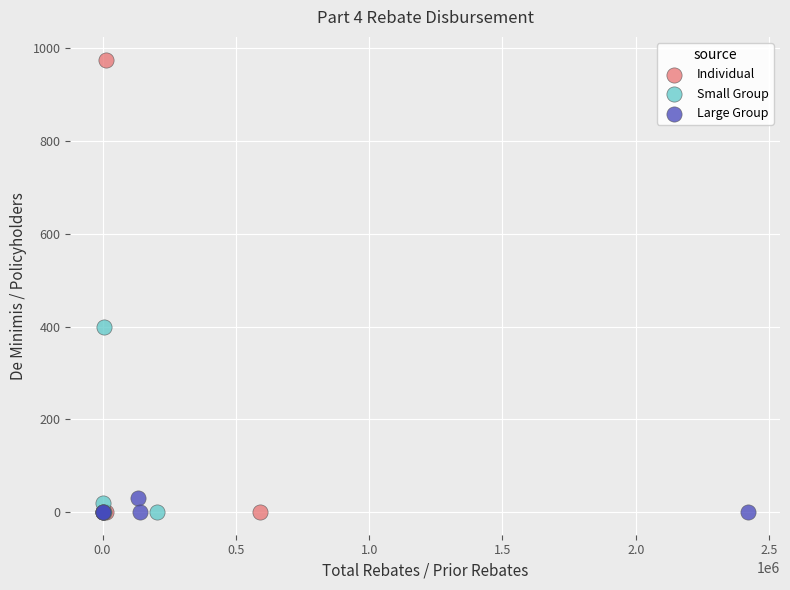

Which series reaches the maximum Y coordinate?

Individual